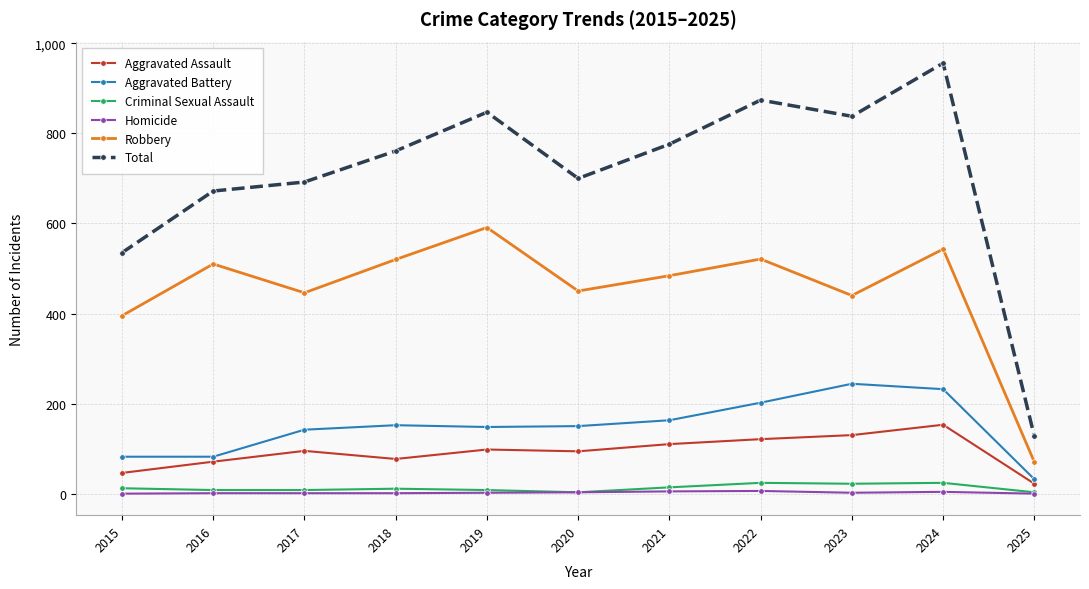

What are all the series names shown in the legend?

Aggravated Assault, Aggravated Battery, Criminal Sexual Assault, Homicide, Robbery, Total